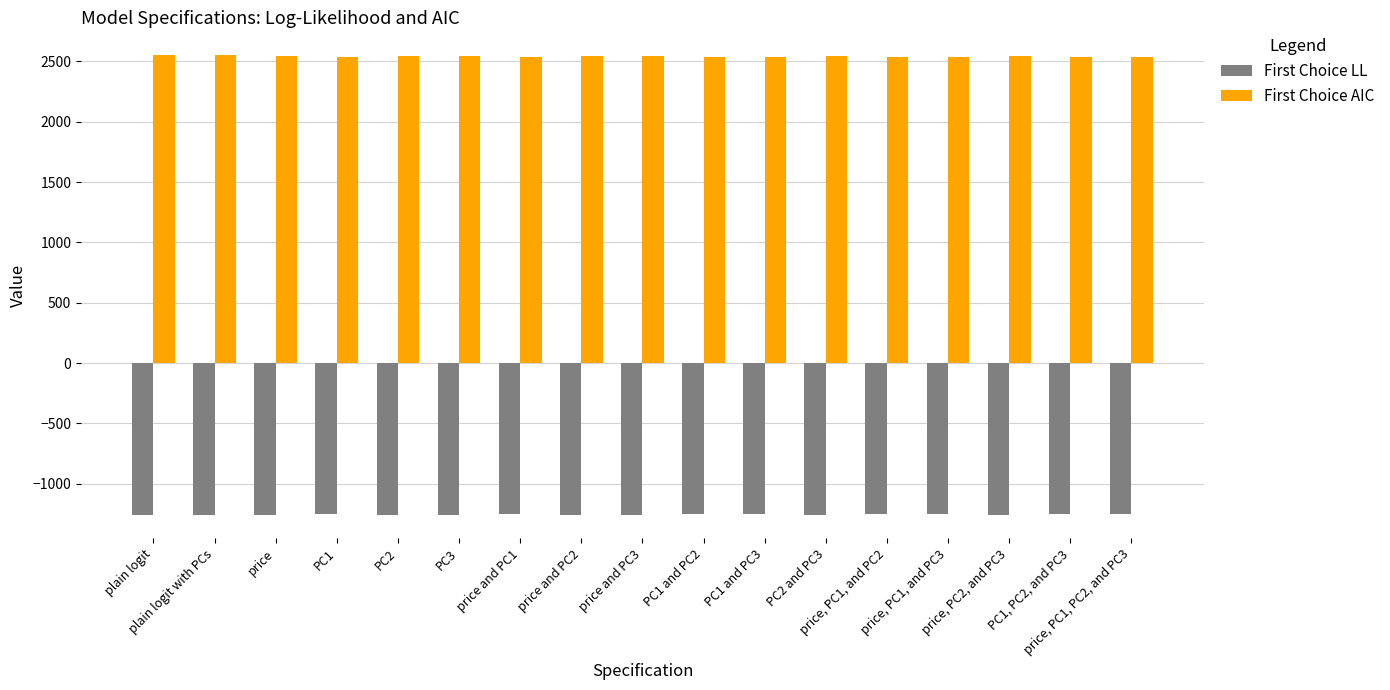

The First Choice AIC series shows 2549.9 at plain logit with PCs. True or false?

True